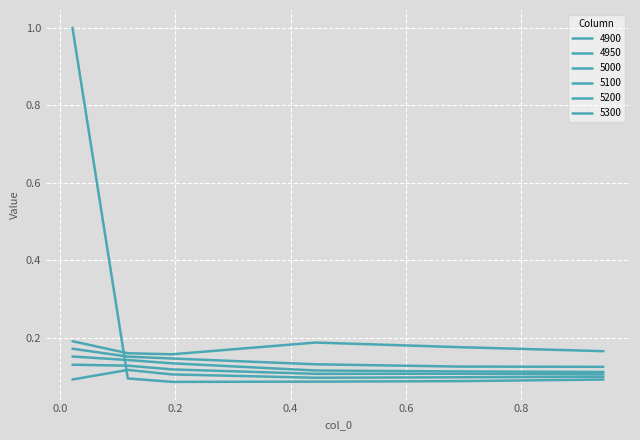

List the labels in order of 5000 value, largest first.

0.02191780821917808, 0.1178082191780822, 0.1945205479452055, 0.6931506849315069, 0.4438356164383562, 0.9424657534246575